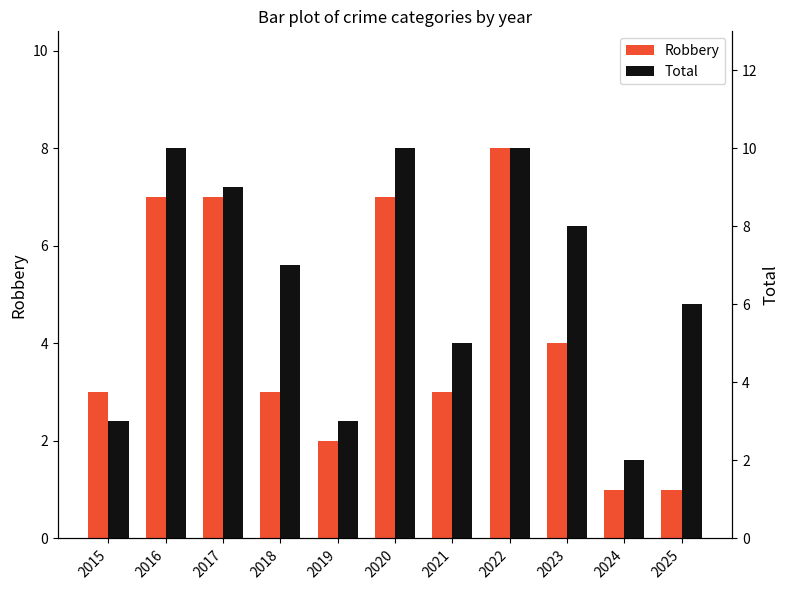

How many data points in Robbery are above 3?

5